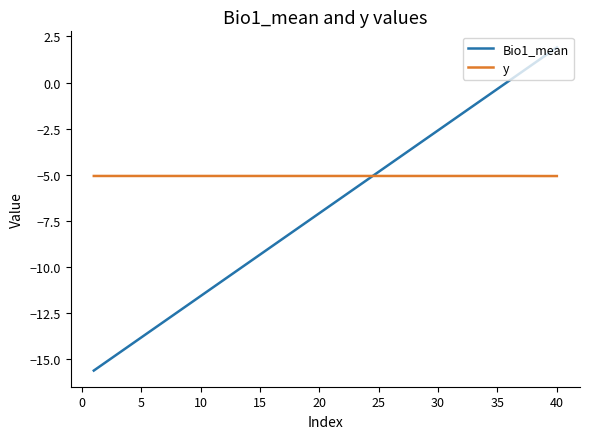

Which series has the widest spread of values?

Bio1_mean